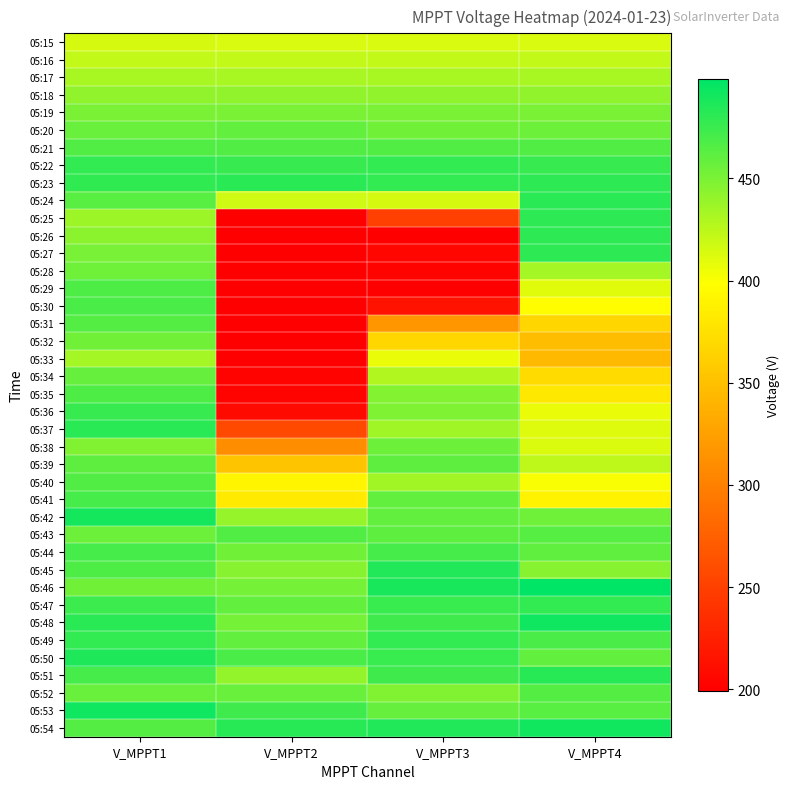

Reading left to right, list all the values displayed in this chart.

05:15: V_MPPT1=414.3	V_MPPT2=414.0	V_MPPT3=414.1	V_MPPT4=414.0
05:16: V_MPPT1=421.6	V_MPPT2=421.4	V_MPPT3=421.6	V_MPPT4=421.5
05:17: V_MPPT1=432.8	V_MPPT2=432.5	V_MPPT3=432.7	V_MPPT4=432.5
05:18: V_MPPT1=442.1	V_MPPT2=441.8	V_MPPT3=441.9	V_MPPT4=441.7
05:19: V_MPPT1=450.0	V_MPPT2=449.7	V_MPPT3=449.9	V_MPPT4=449.7
05:20: V_MPPT1=456.9	V_MPPT2=459.5	V_MPPT3=453.8	V_MPPT4=455.9
05:21: V_MPPT1=466.4	V_MPPT2=466.1	V_MPPT3=466.2	V_MPPT4=466.0
05:22: V_MPPT1=477.5	V_MPPT2=477.2	V_MPPT3=477.4	V_MPPT4=477.2
05:23: V_MPPT1=479.0	V_MPPT2=481.9	V_MPPT3=478.0	V_MPPT4=479.9
05:24: V_MPPT1=462.3	V_MPPT2=417.3	V_MPPT3=415.2	V_MPPT4=481.7
05:25: V_MPPT1=436.5	V_MPPT2=199.3	V_MPPT3=250.7	V_MPPT4=480.6
05:26: V_MPPT1=444.3	V_MPPT2=199.8	V_MPPT3=199.6	V_MPPT4=480.3
05:27: V_MPPT1=450.7	V_MPPT2=199.9	V_MPPT3=206.3	V_MPPT4=480.6
05:28: V_MPPT1=454.3	V_MPPT2=199.8	V_MPPT3=202.2	V_MPPT4=433.6
05:29: V_MPPT1=467.3	V_MPPT2=199.8	V_MPPT3=199.9	V_MPPT4=410.4
05:30: V_MPPT1=468.4	V_MPPT2=199.7	V_MPPT3=214.6	V_MPPT4=397.4
05:31: V_MPPT1=465.2	V_MPPT2=199.3	V_MPPT3=317.0	V_MPPT4=366.5
05:32: V_MPPT1=453.3	V_MPPT2=199.9	V_MPPT3=367.1	V_MPPT4=346.6
05:33: V_MPPT1=433.3	V_MPPT2=199.9	V_MPPT3=406.7	V_MPPT4=344.4
05:34: V_MPPT1=458.4	V_MPPT2=201.8	V_MPPT3=428.7	V_MPPT4=370.4
05:35: V_MPPT1=467.2	V_MPPT2=201.8	V_MPPT3=446.0	V_MPPT4=381.4
05:36: V_MPPT1=476.4	V_MPPT2=207.7	V_MPPT3=448.6	V_MPPT4=406.3
05:37: V_MPPT1=481.3	V_MPPT2=256.9	V_MPPT3=436.2	V_MPPT4=411.8
05:38: V_MPPT1=447.3	V_MPPT2=309.8	V_MPPT3=455.8	V_MPPT4=412.3
05:39: V_MPPT1=461.4	V_MPPT2=353.1	V_MPPT3=461.8	V_MPPT4=424.4
05:40: V_MPPT1=466.7	V_MPPT2=391.2	V_MPPT3=434.7	V_MPPT4=401.2
05:41: V_MPPT1=471.4	V_MPPT2=382.7	V_MPPT3=459.5	V_MPPT4=388.6
05:42: V_MPPT1=489.3	V_MPPT2=439.9	V_MPPT3=459.8	V_MPPT4=454.5
05:43: V_MPPT1=455.3	V_MPPT2=466.8	V_MPPT3=462.0	V_MPPT4=463.5
05:44: V_MPPT1=470.4	V_MPPT2=453.7	V_MPPT3=470.8	V_MPPT4=460.2
05:45: V_MPPT1=468.0	V_MPPT2=445.6	V_MPPT3=484.9	V_MPPT4=445.5
05:46: V_MPPT1=453.2	V_MPPT2=452.7	V_MPPT3=488.7	V_MPPT4=498.4
05:47: V_MPPT1=474.7	V_MPPT2=459.1	V_MPPT3=475.9	V_MPPT4=477.7
05:48: V_MPPT1=481.4	V_MPPT2=451.7	V_MPPT3=473.0	V_MPPT4=491.5
05:49: V_MPPT1=478.2	V_MPPT2=459.8	V_MPPT3=477.9	V_MPPT4=468.5
05:50: V_MPPT1=486.3	V_MPPT2=468.4	V_MPPT3=475.9	V_MPPT4=459.6
05:51: V_MPPT1=471.3	V_MPPT2=440.7	V_MPPT3=472.8	V_MPPT4=482.4
05:52: V_MPPT1=457.4	V_MPPT2=457.0	V_MPPT3=447.8	V_MPPT4=465.5
05:53: V_MPPT1=492.4	V_MPPT2=472.8	V_MPPT3=457.8	V_MPPT4=463.3
05:54: V_MPPT1=465.2	V_MPPT2=482.5	V_MPPT3=484.6	V_MPPT4=490.8